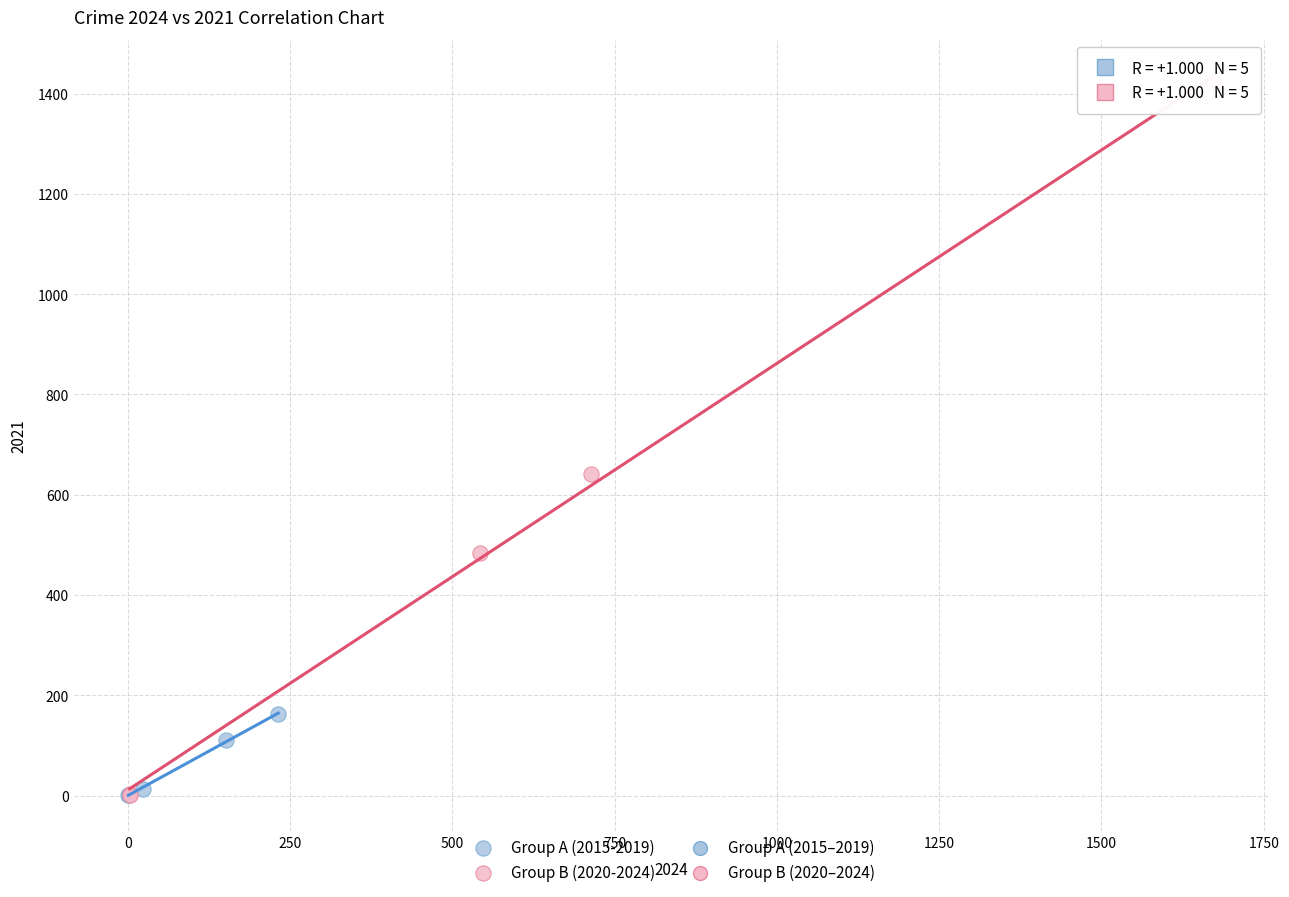

Which series reaches the maximum Y coordinate?

Group B (2020-2024)